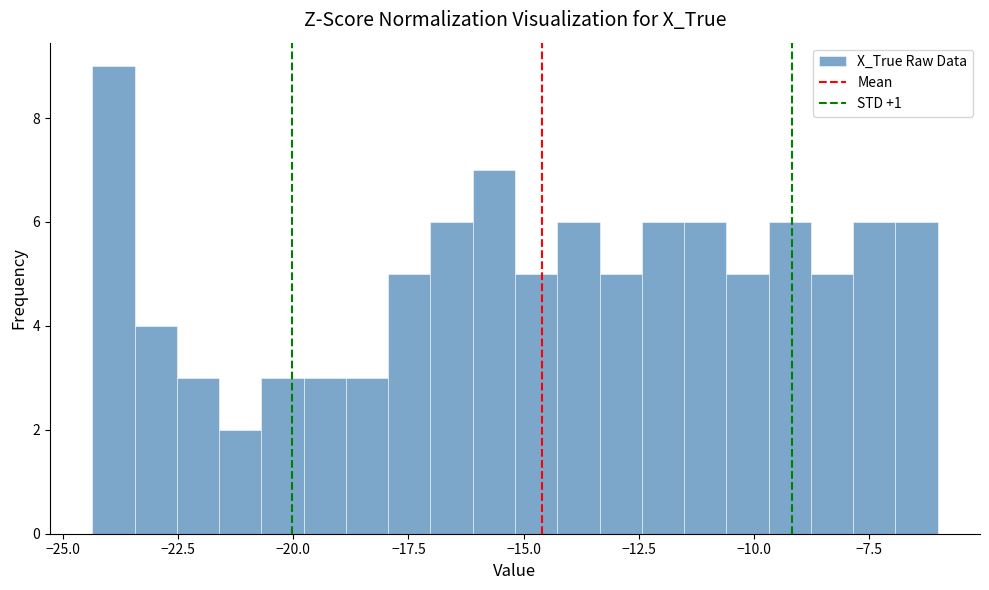

Around what value on the x-axis is the tallest bar? Give the approximate position of its centre, as read against the axis.

-24.0